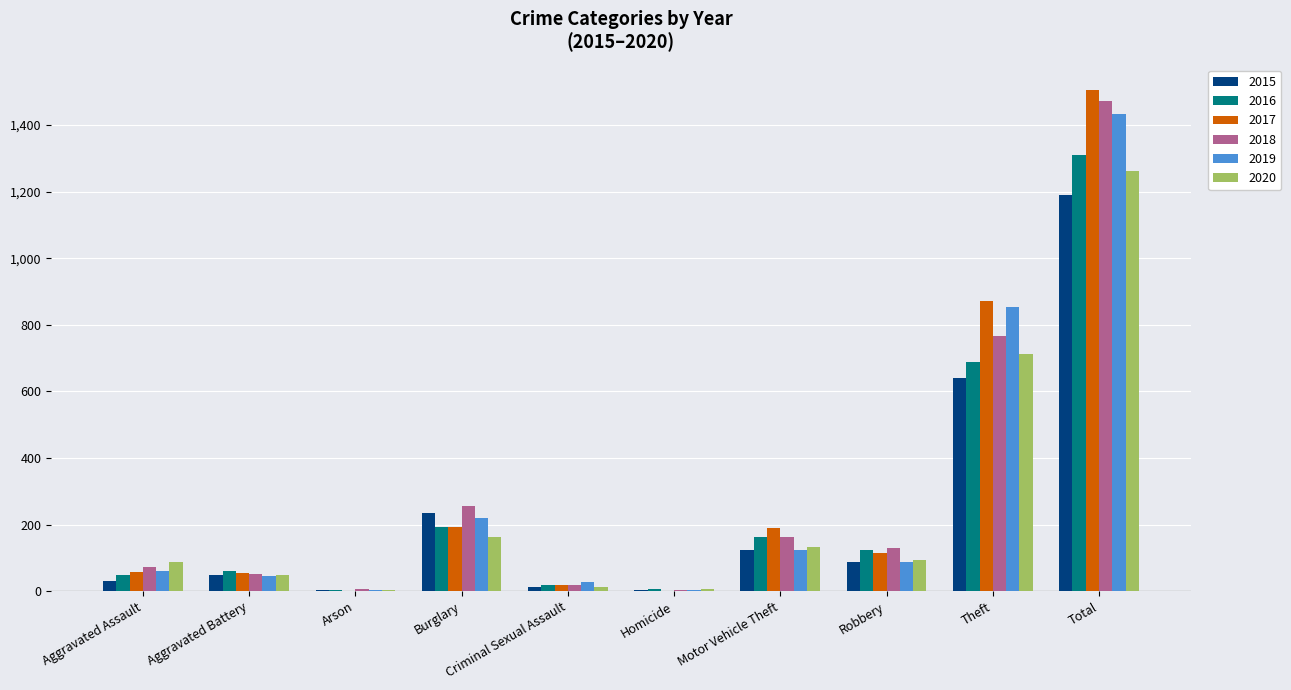

What is the sum of all 2017 values?

3012